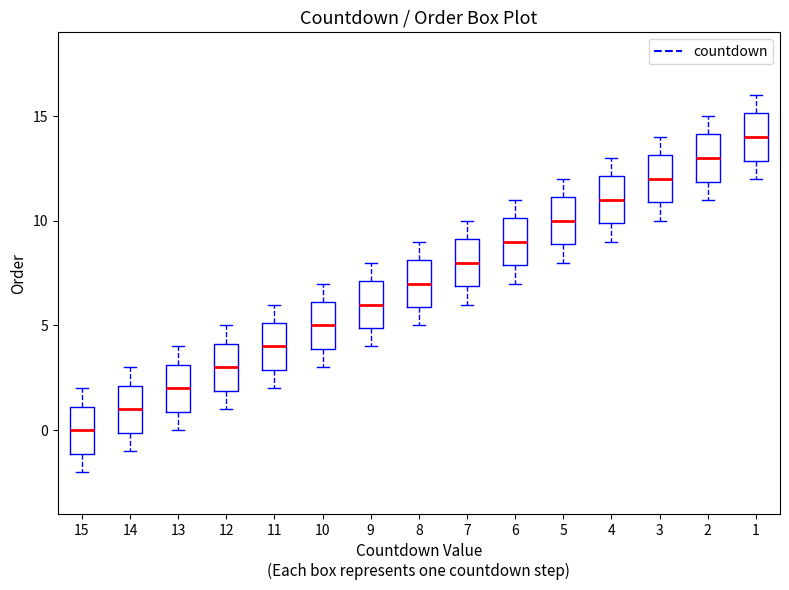

Reading left to right, read every box against the y-axis: the position of its median line, the range the box covers, and the ends of its whiskers. The values are not printed on the chart, so give them approximately, as read against the axis.

15: median 0, box -1 to 1, whiskers -2 to 2
14: median 1, box 0 to 2, whiskers -1 to 3
13: median 2, box 1 to 3, whiskers 0 to 4
12: median 3, box 2 to 4, whiskers 1 to 5
11: median 4, box 3 to 5, whiskers 2 to 6
10: median 5, box 4 to 6, whiskers 3 to 7
9: median 6, box 5 to 7, whiskers 4 to 8
8: median 7, box 6 to 8, whiskers 5 to 9
7: median 8, box 7 to 9, whiskers 6 to 10
6: median 9, box 8 to 10, whiskers 7 to 11
5: median 10, box 9 to 11, whiskers 8 to 12
4: median 11, box 10 to 12, whiskers 9 to 13
3: median 12, box 11 to 13, whiskers 10 to 14
2: median 13, box 12 to 14, whiskers 11 to 15
1: median 14, box 13 to 15, whiskers 12 to 16